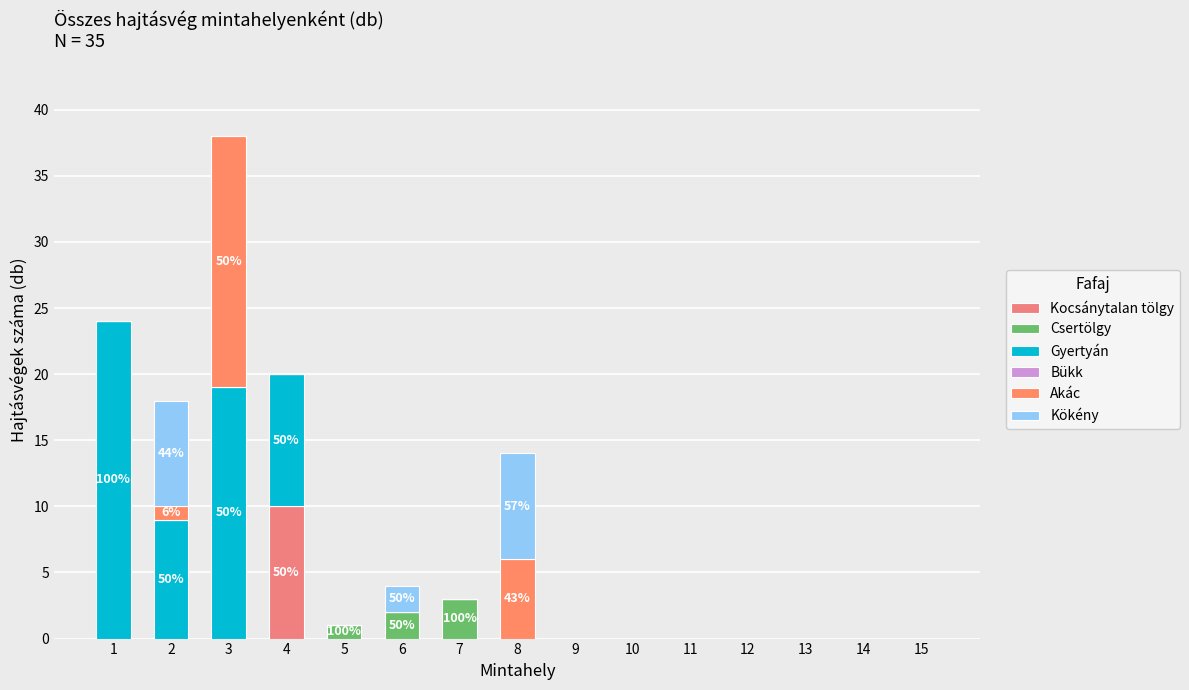

At which label is Akác closest to 9?

8